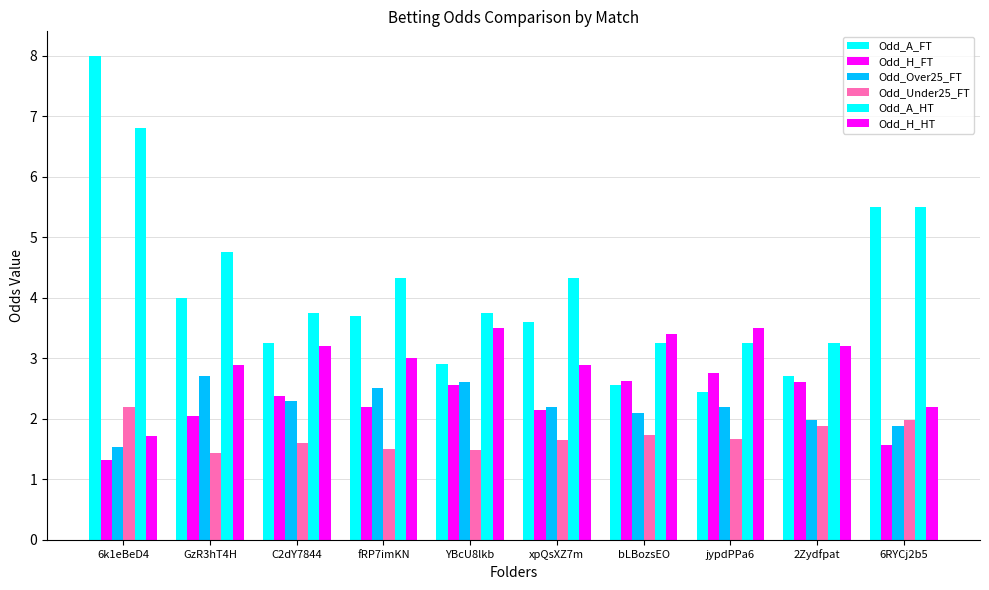

Reading left to right, what are all the values shown in this chart?

Odd_A_FT: 8.0	4.0	3.2	3.7	2.9	3.6	2.5	2.5	2.7	5.5
Odd_H_FT: 1.3	2.0	2.4	2.2	2.5	2.1	2.6	2.8	2.6	1.6
Odd_Over25_FT: 1.5	2.7	2.3	2.5	2.6	2.2	2.1	2.2	2.0	1.9
Odd_Under25_FT: 2.2	1.4	1.6	1.5	1.5	1.6	1.7	1.7	1.9	2.0
Odd_A_HT: 6.8	4.8	3.8	4.3	3.8	4.3	3.2	3.2	3.2	5.5
Odd_H_HT: 1.7	2.9	3.2	3.0	3.5	2.9	3.4	3.5	3.2	2.2